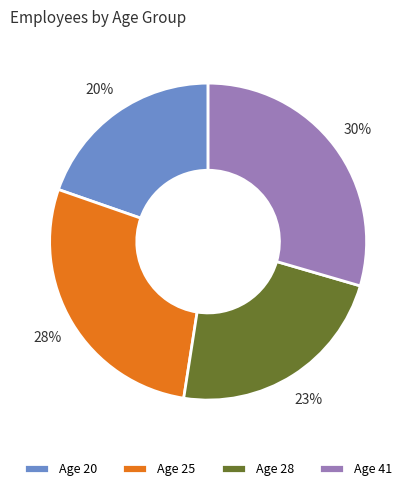

Which category has the biggest portion of the pie?

Age 41